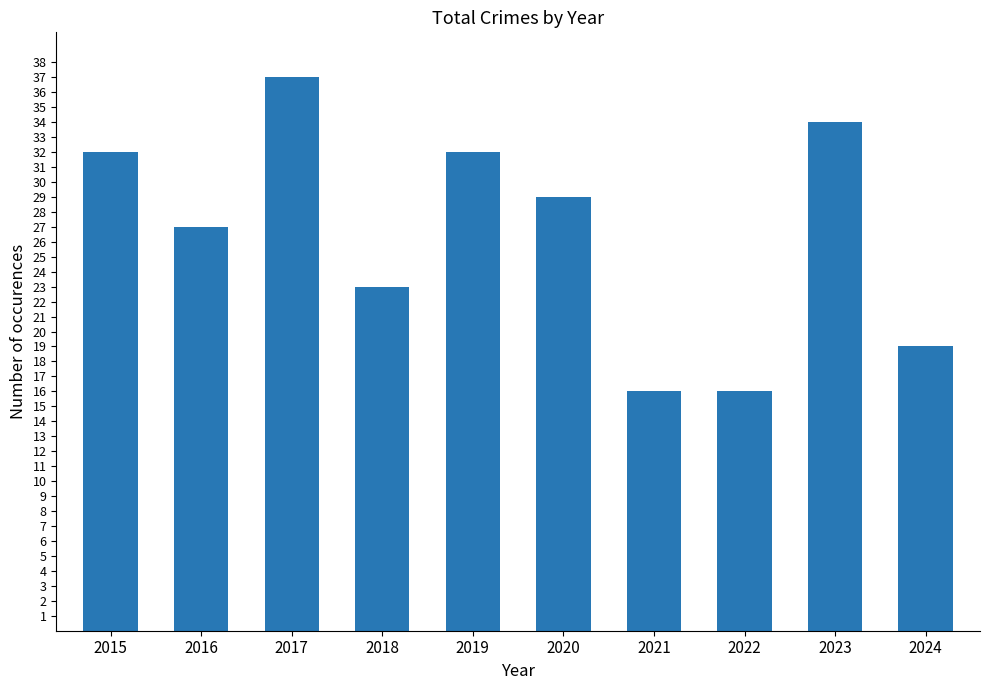

What is the difference between the maximum and minimum values?

21